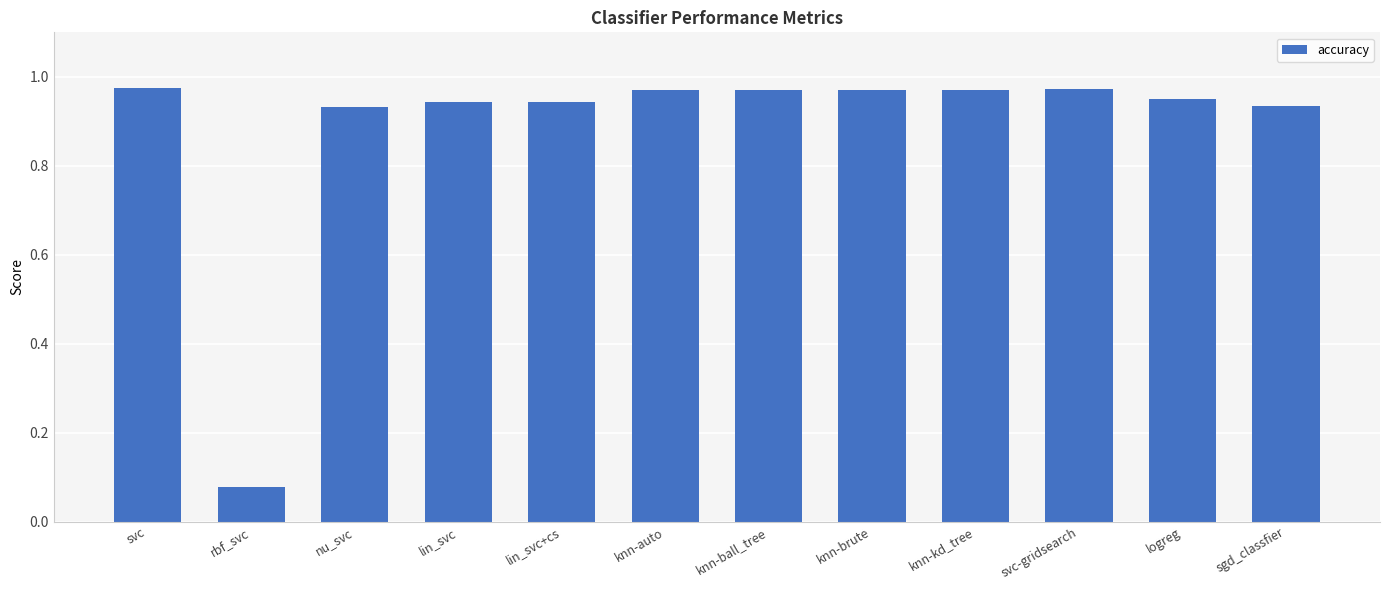

What is the label of the 9th bar from the right?

lin_svc